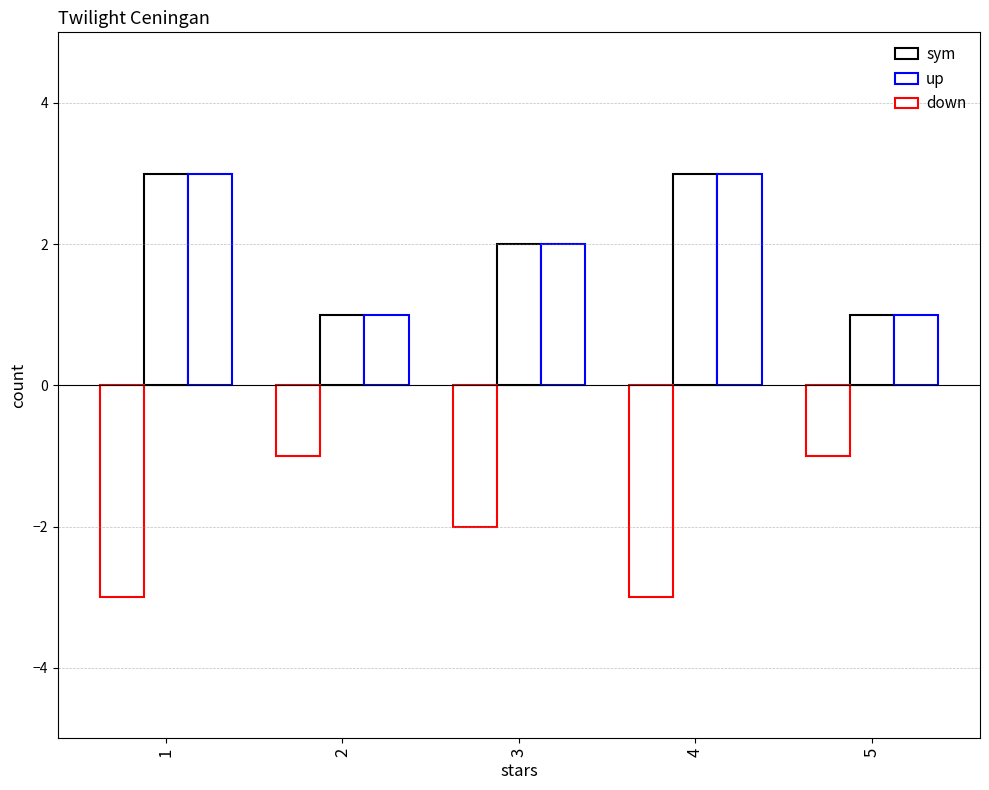

What is the difference between the down values at 4 and 2?

2